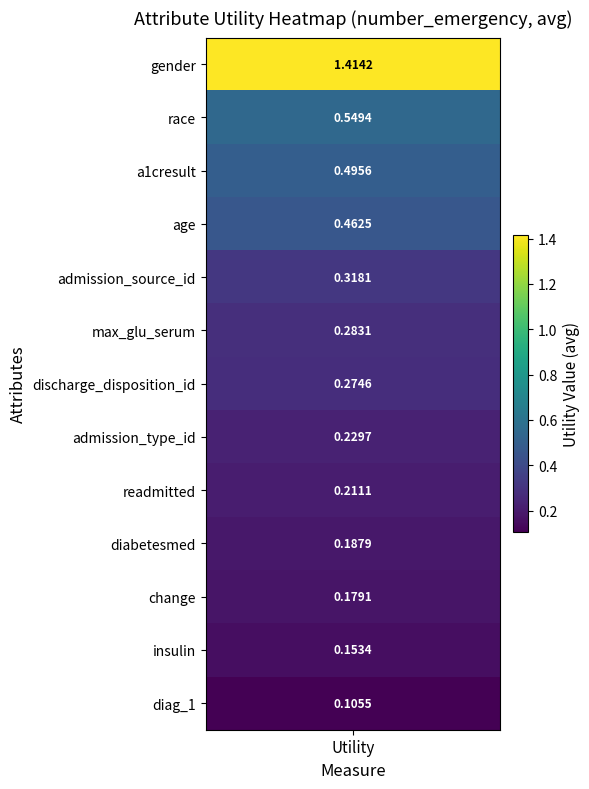

Reading left to right, extract all data points from this chart.

utility=1.4	1=0.5	2=0.5	3=0.5	4=0.3	5=0.3	6=0.3	7=0.2	8=0.2	9=0.2	10=0.2	11=0.2	12=0.1